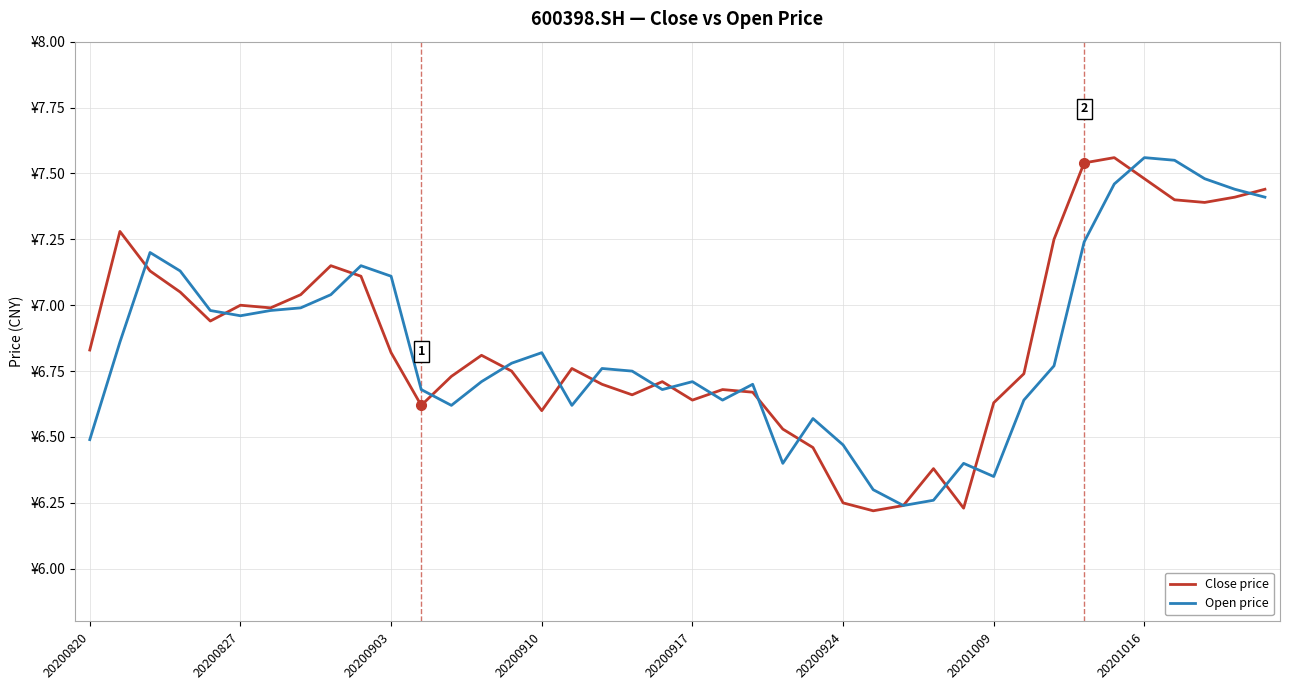

How many intersections are there between Open price and Close price?

17